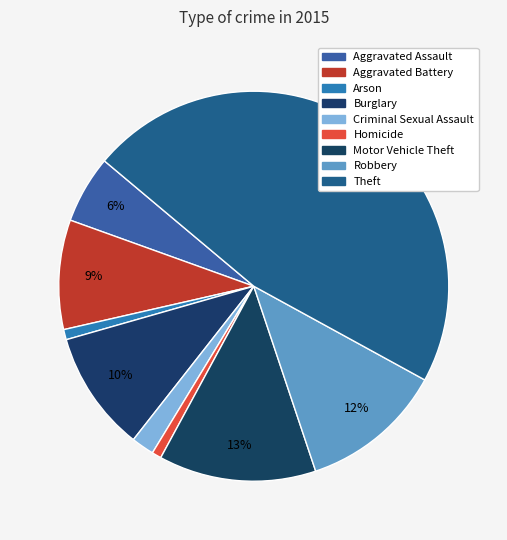

What is the total percentage of Motor Vehicle Theft and Arson?

13.9%